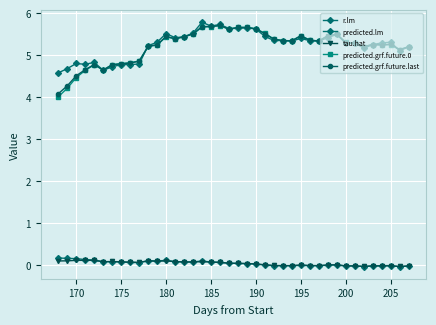

How many lines are shown in the chart?

5